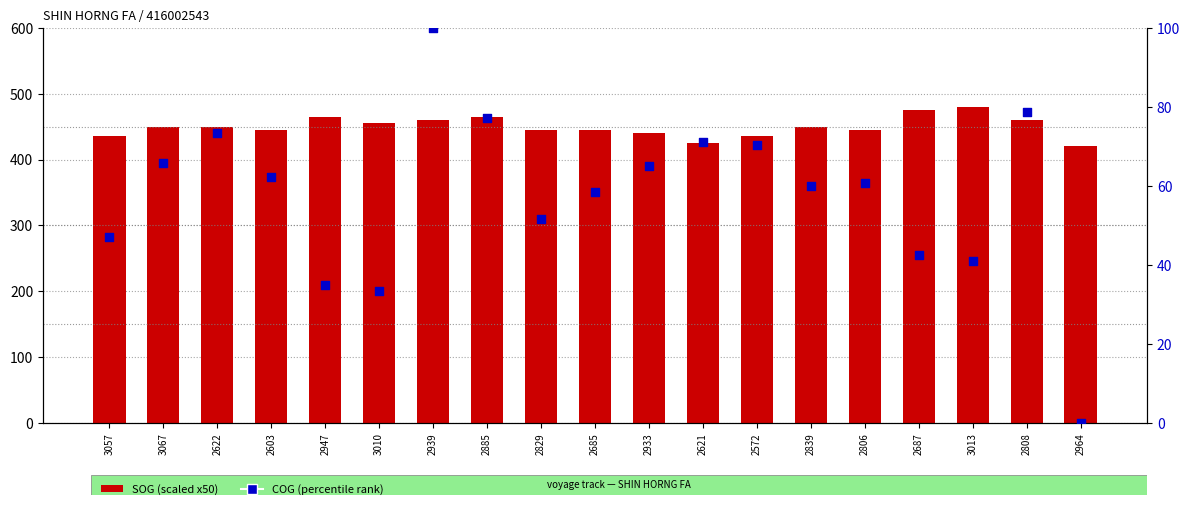

At which category is the sum across all series the highest?

2939